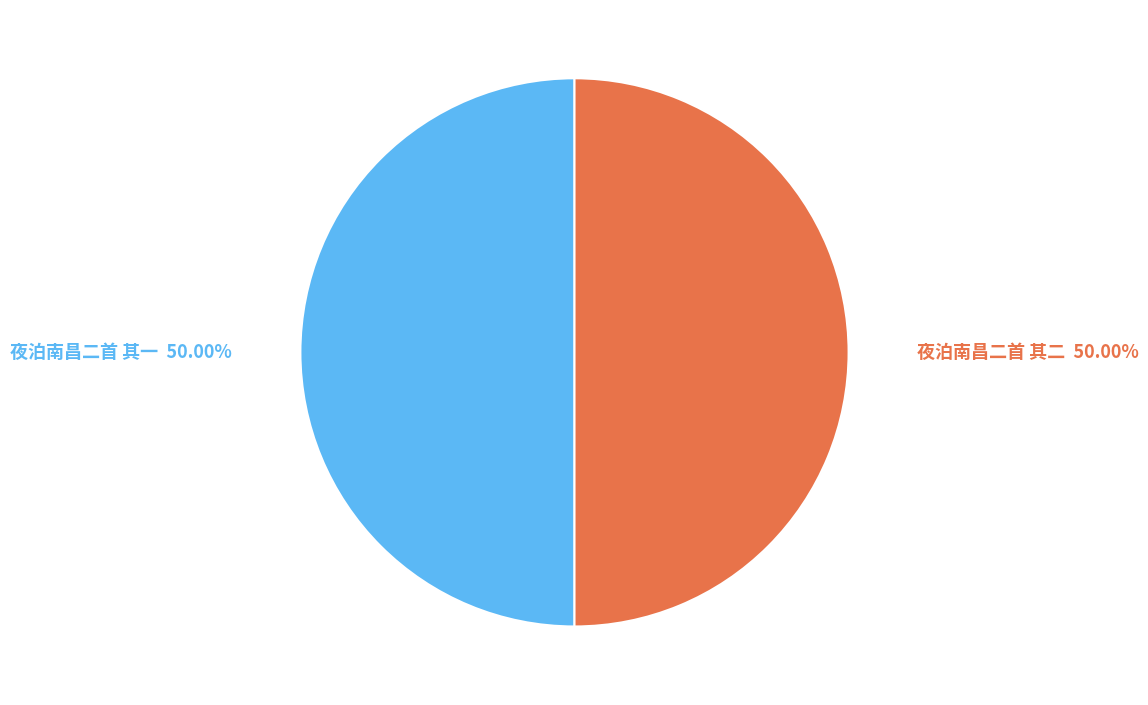

Approximately how many times larger is the value at 夜泊南昌二首 其二 compared to 夜泊南昌二首 其一?

1.0